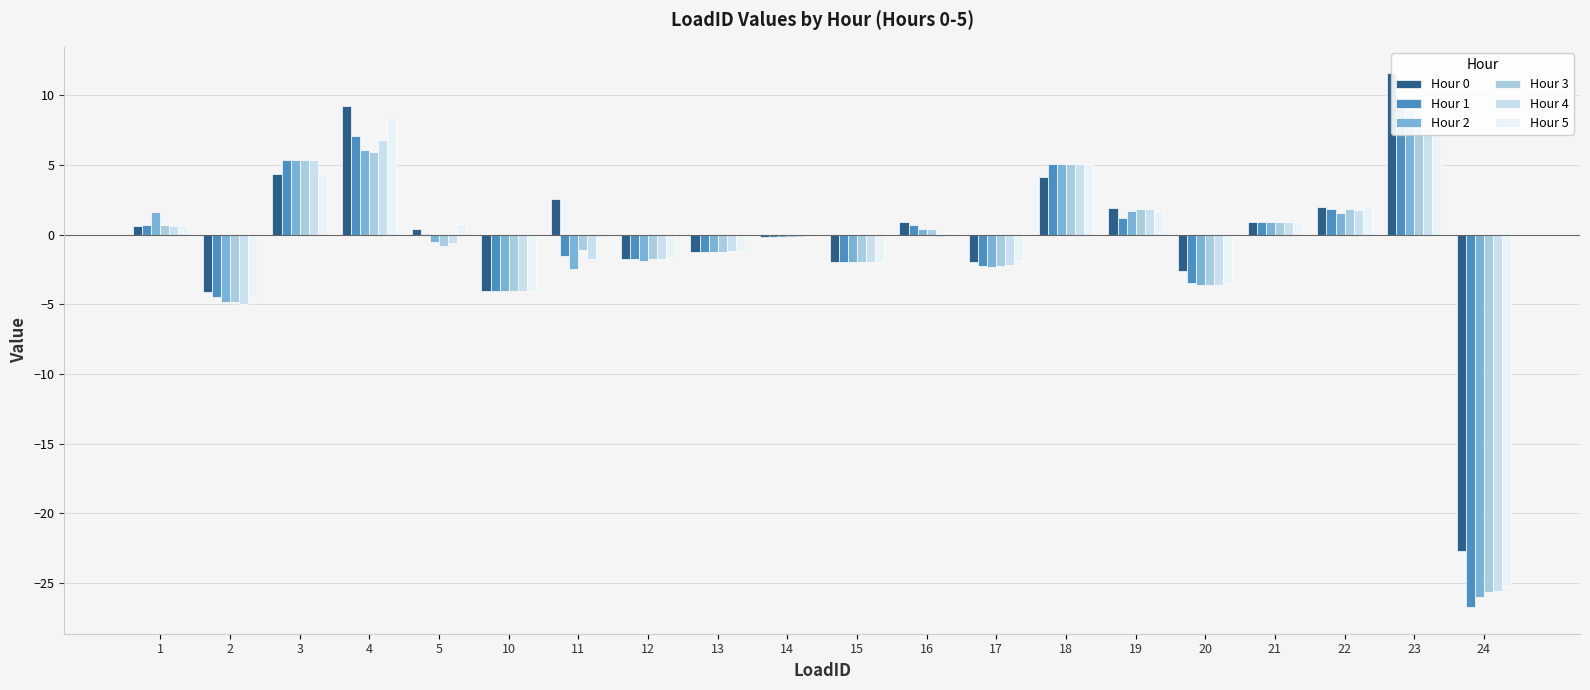

What is the average value of the Hour 4 series?

-0.9